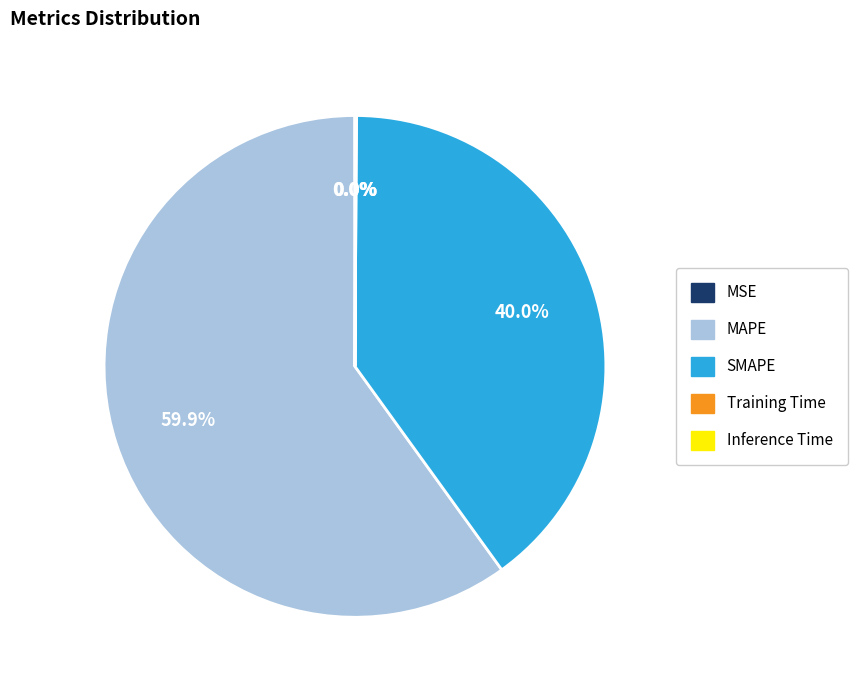

Does any single category account for the majority?

Yes